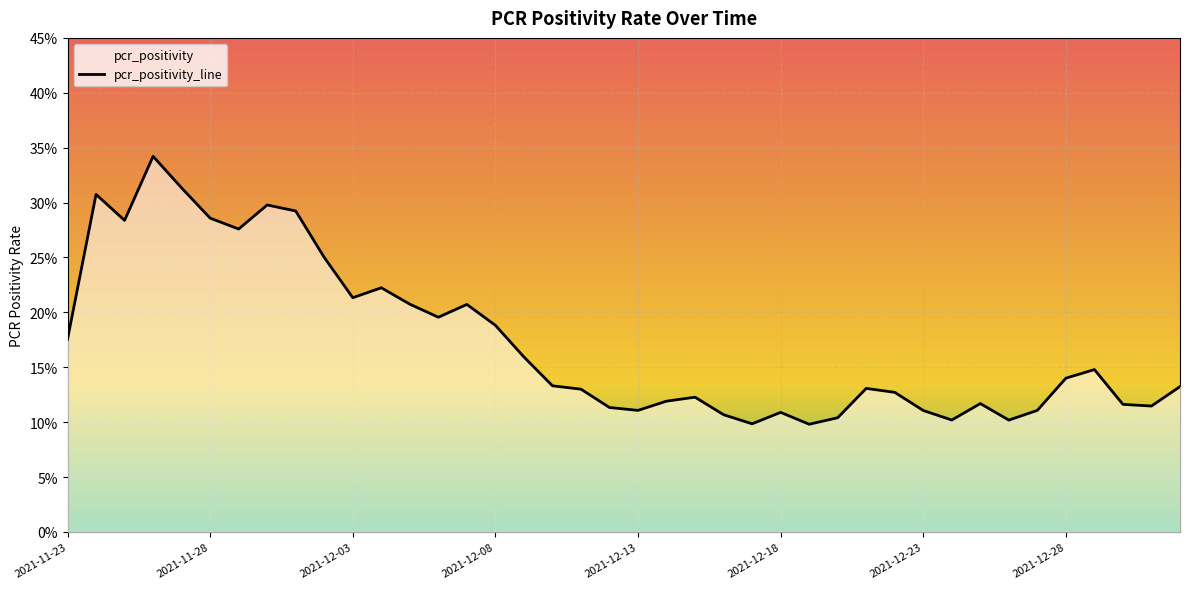

True or false: the data shows 0.1 at 2021-12-26.

True